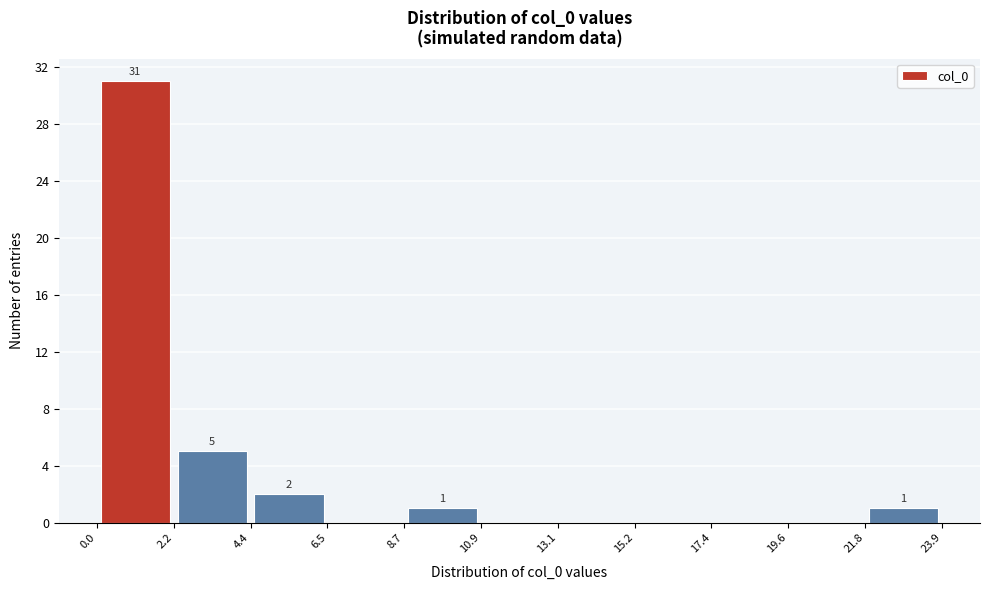

Which range on the x-axis has the tallest bar?

0.0 to 2.2